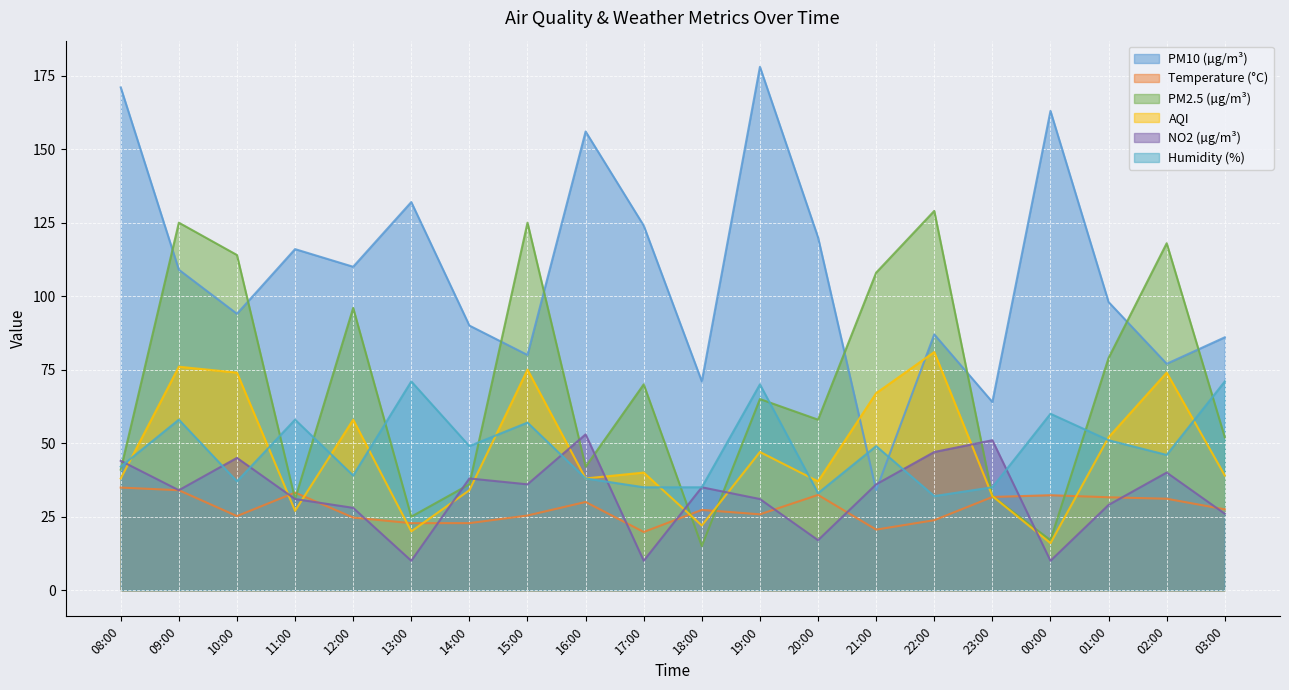

Which series ends up on top after the final intersection of Temperature (°C) and NO2 (µg/m³)?

Temperature (°C)